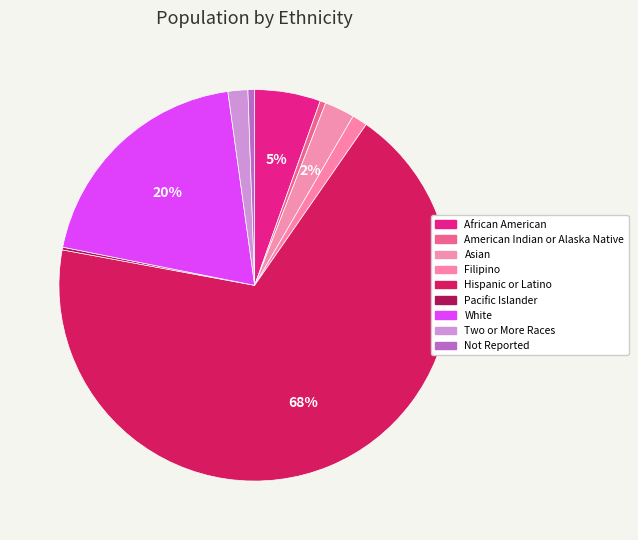

How many segments does this pie chart have?

9